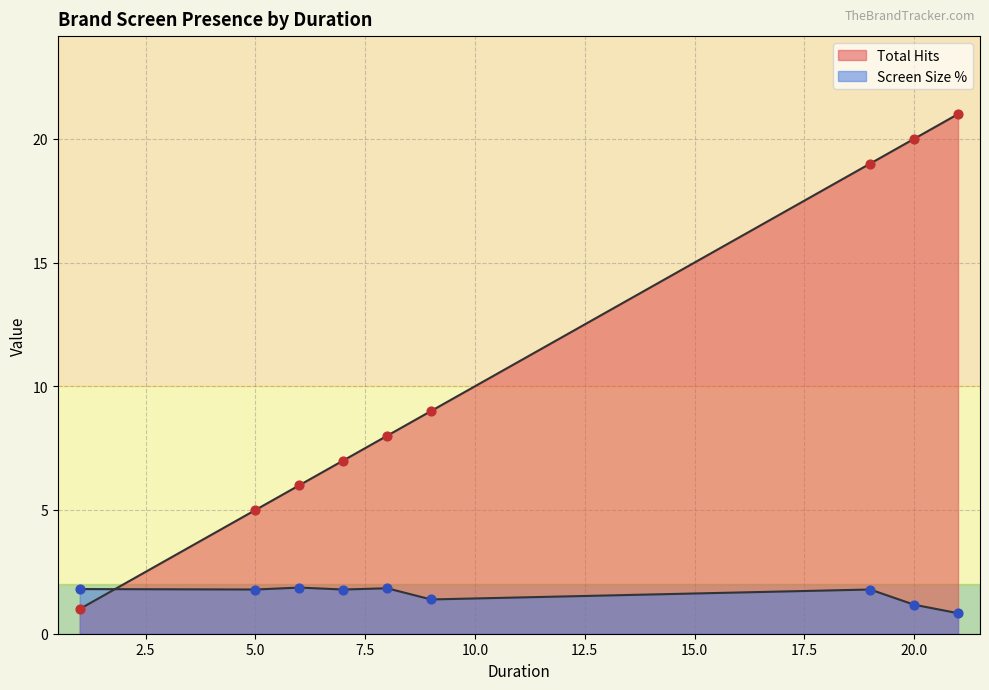

At which category is the sum across all series the highest?

21